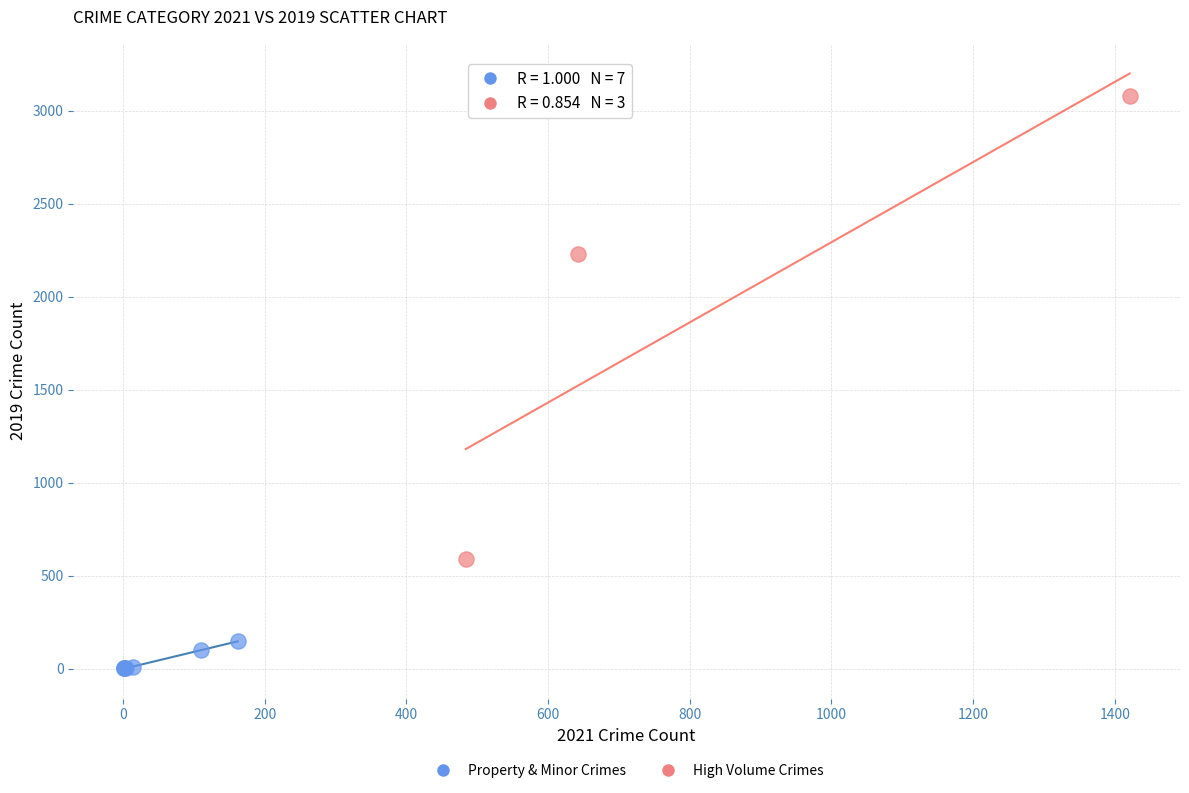

Which series has the largest Y range (max minus min)?

High Volume Crimes